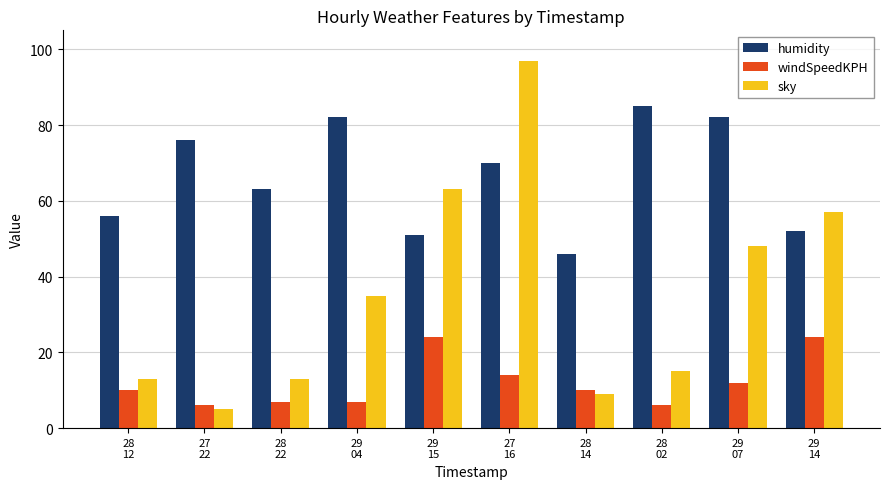

How many categories are shown in the chart?

10